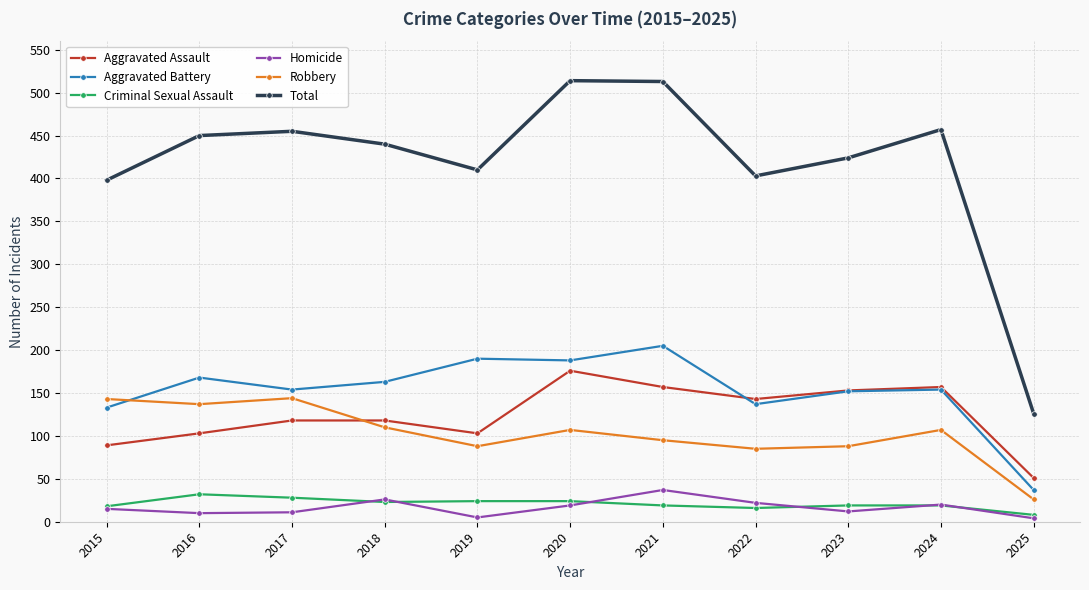

What is the minimum value for Total?

126